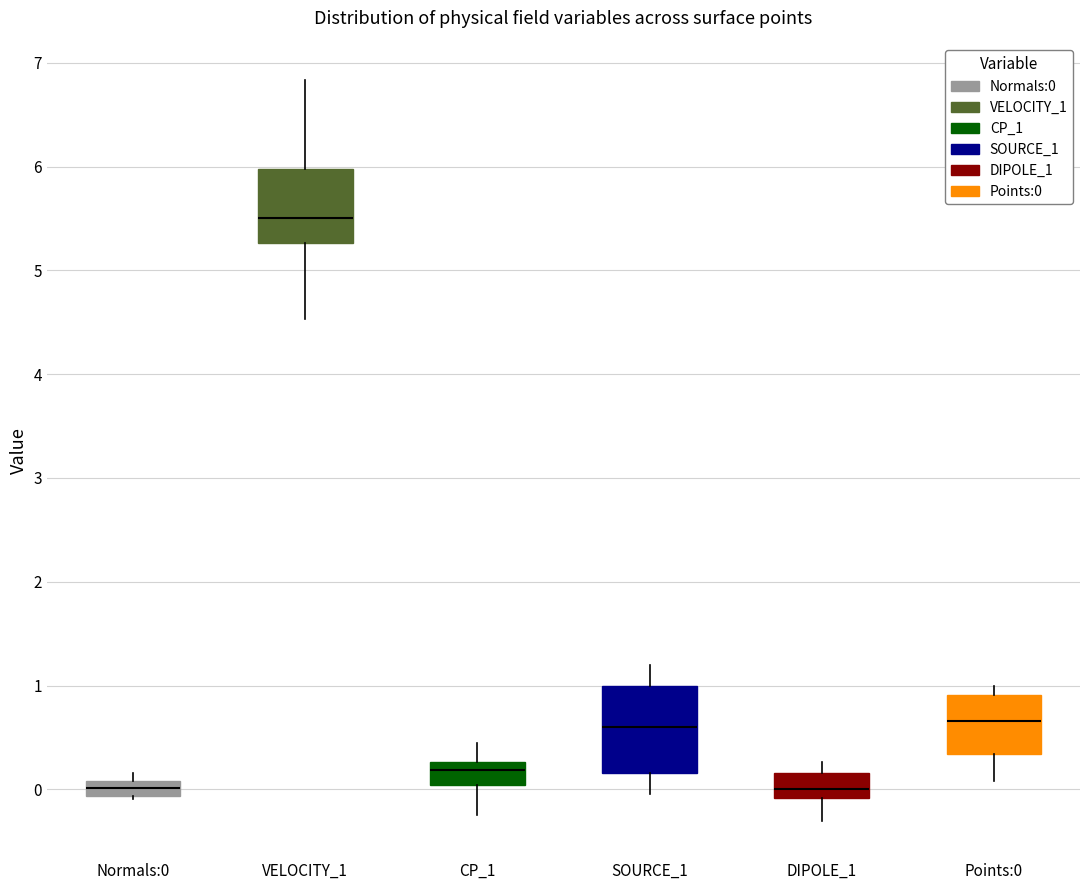

Where is the lower edge of the box for Normals:0 on the y-axis? The values are not printed on the chart, so give them approximately, as read against the axis.

-0.1